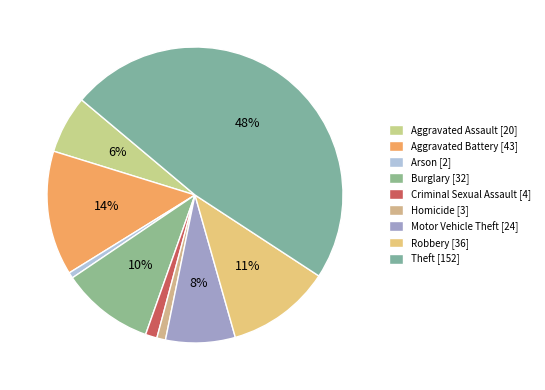

What percentage is the Criminal Sexual Assault slice, to the nearest percent?

1%